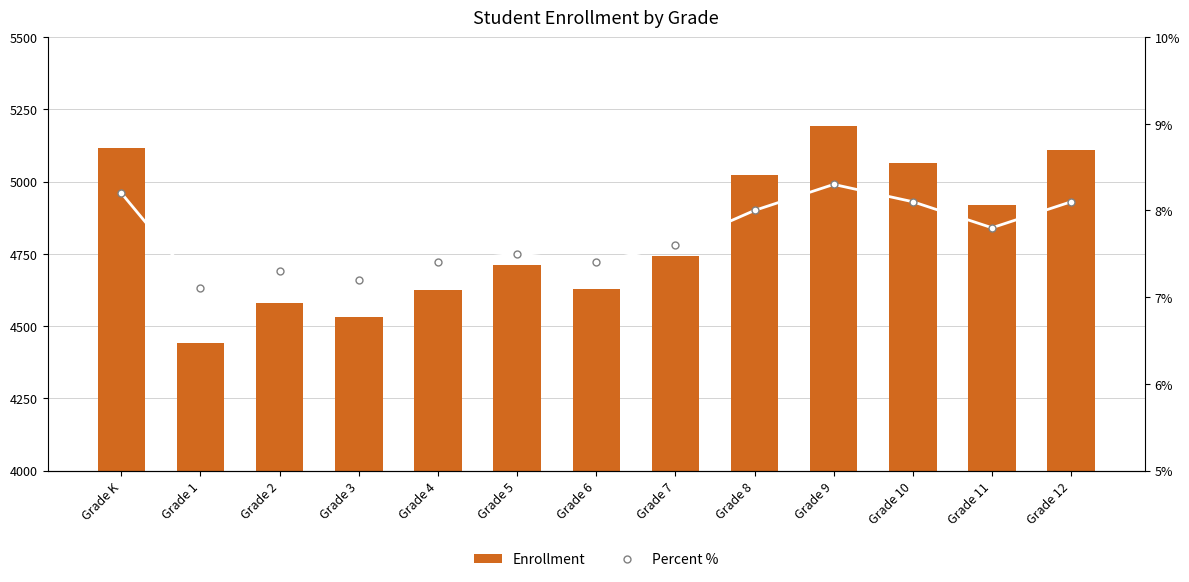

What is the label of the 8th bar from the left?

Grade 7